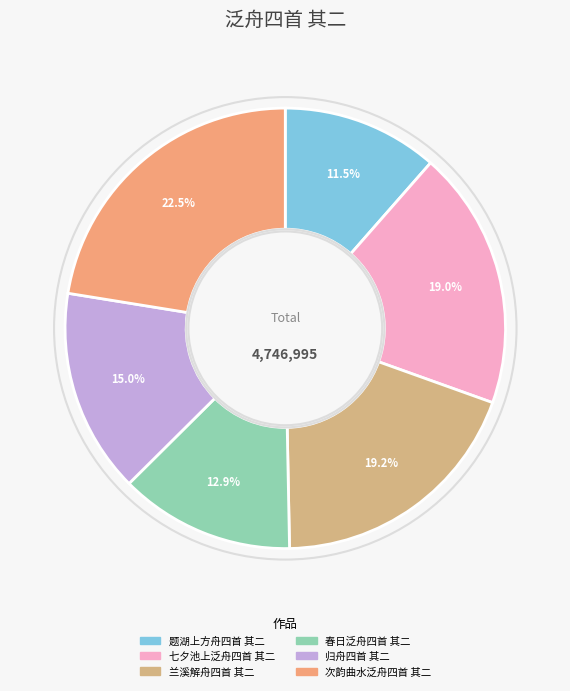

What is the smallest slice in the pie chart?

题湖上方舟四首 其二